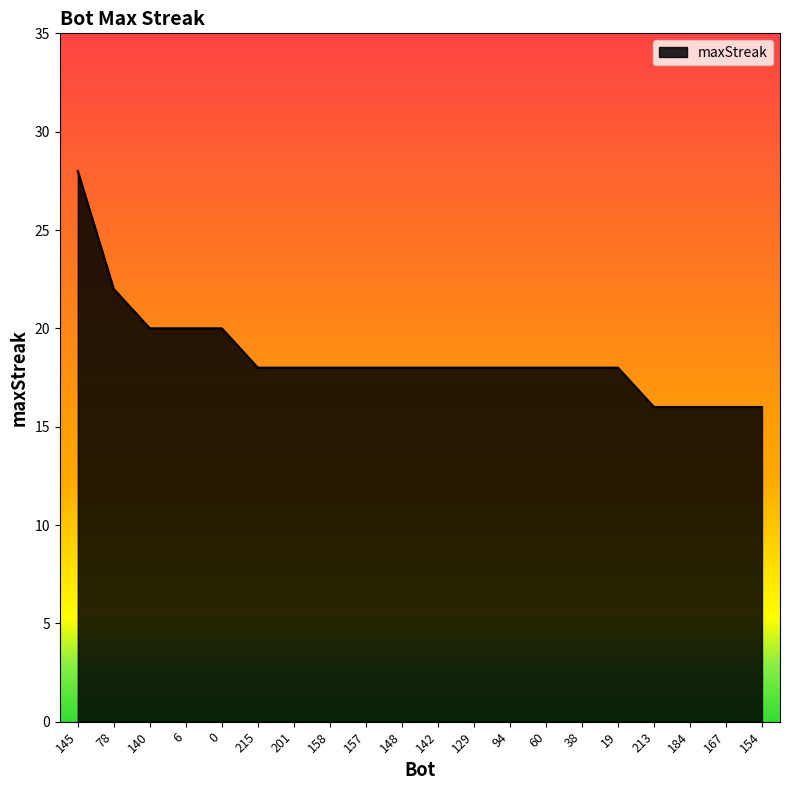

Approximately how many times larger is the value at 154 compared to 0?

0.8